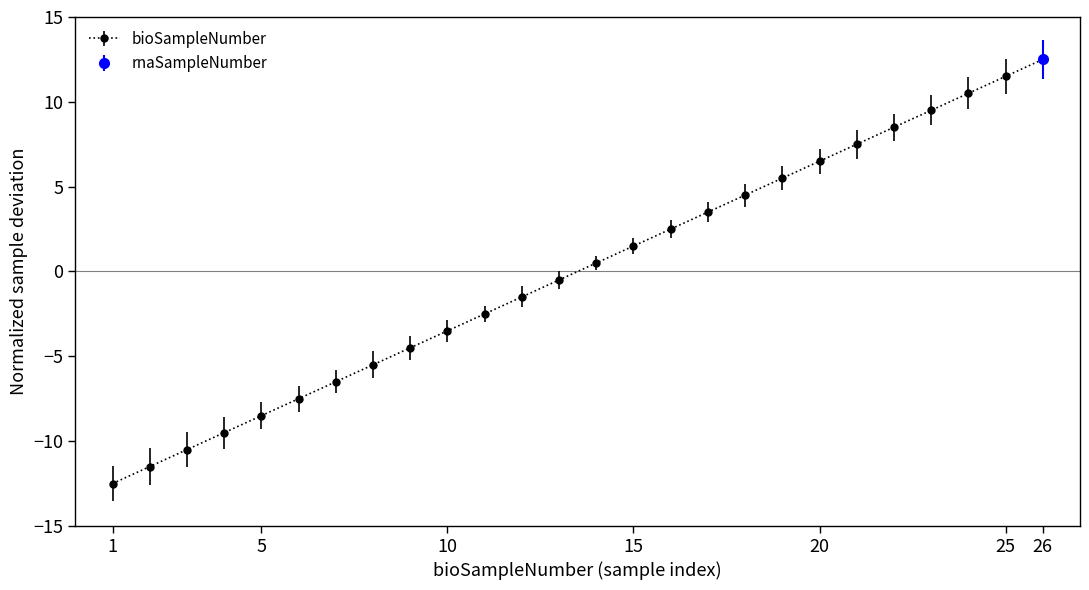

Which has a higher value, 12 or 22?

22